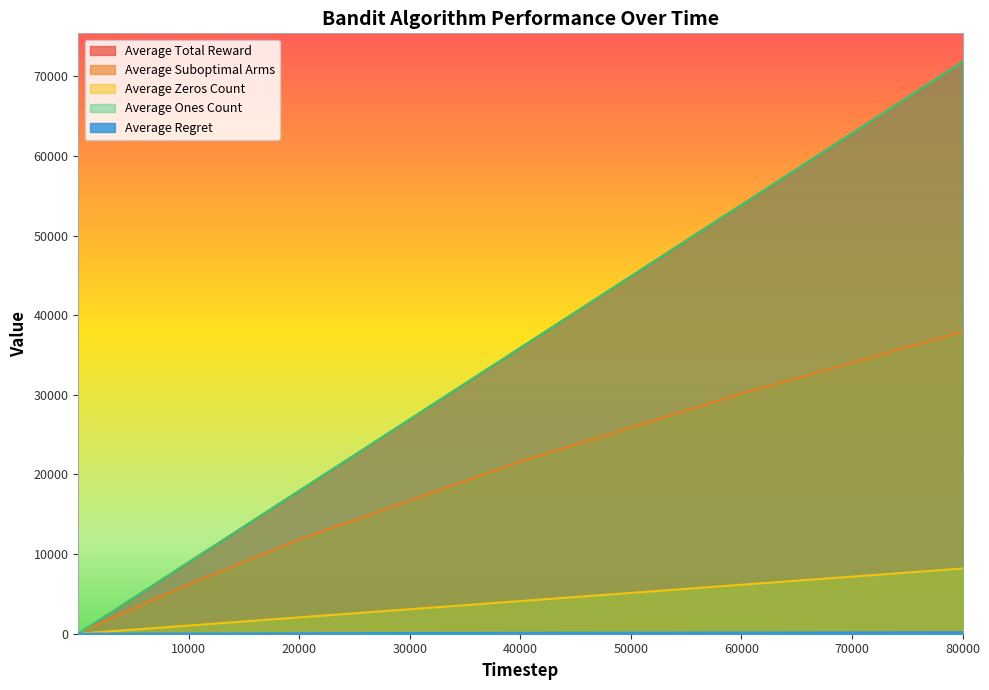

Which label corresponds to the largest value in the chart?

80000